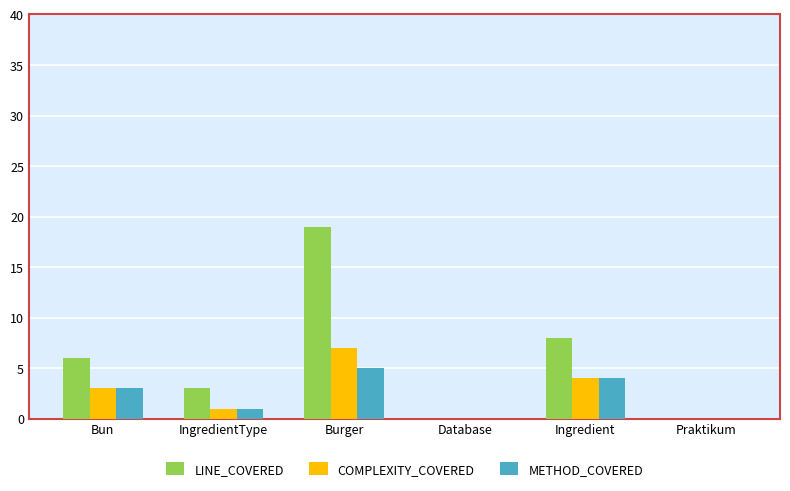

The value of LINE_COVERED at Burger is 19. True or false?

True